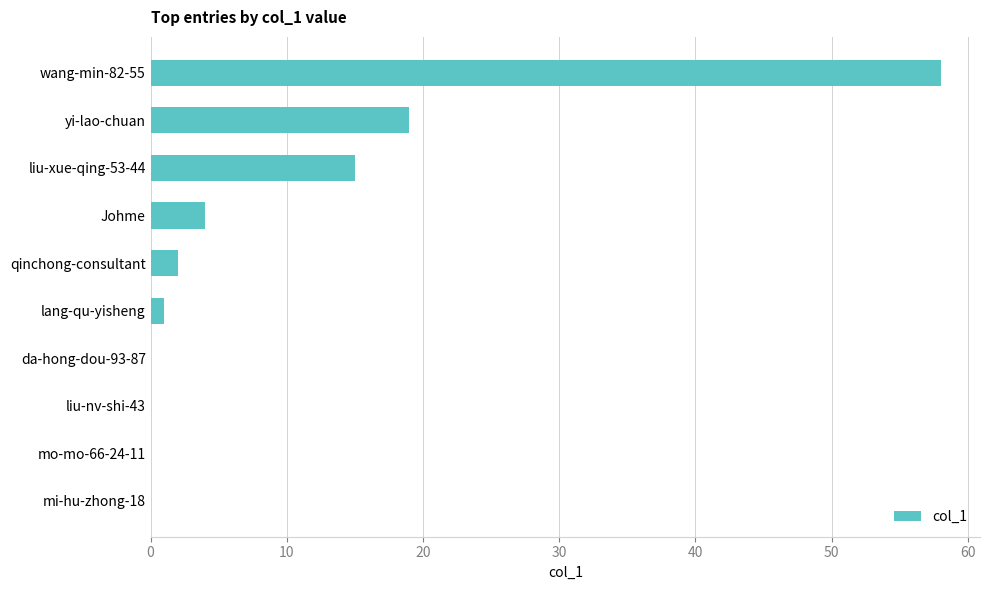

The chart shows a value of 102 at wang-min-82-55. True or false?

False